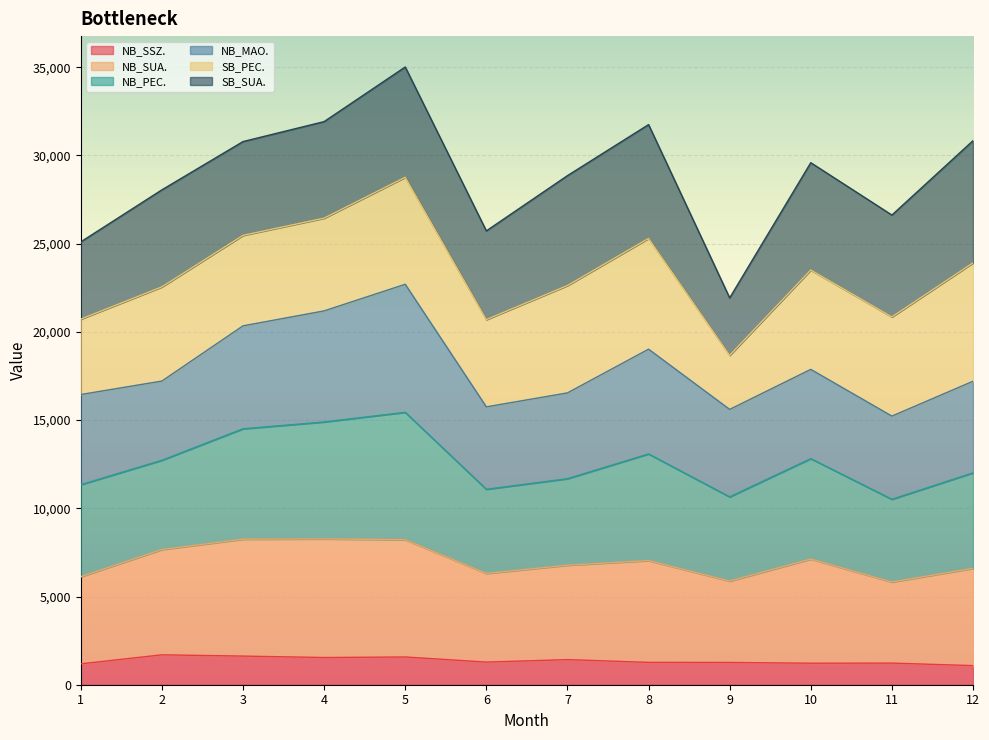

At which category is the sum across all series the highest?

5